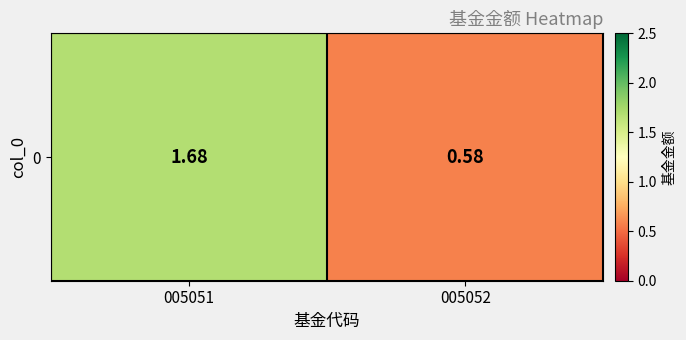

True or false: the data shows 0.3 at 005052.

False